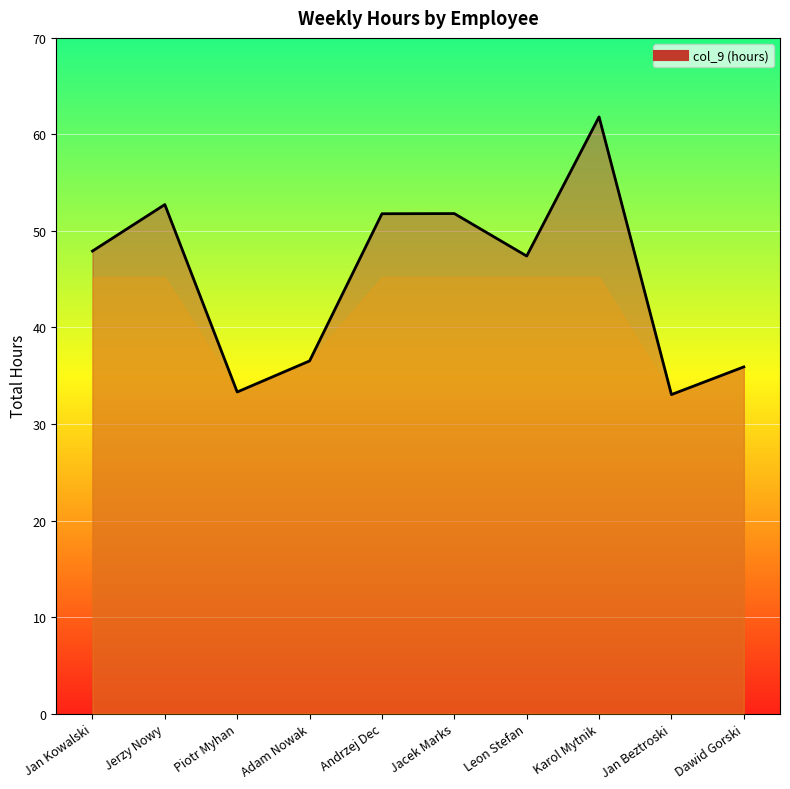

The value at Jacek Marks is 74.9. True or false?

False